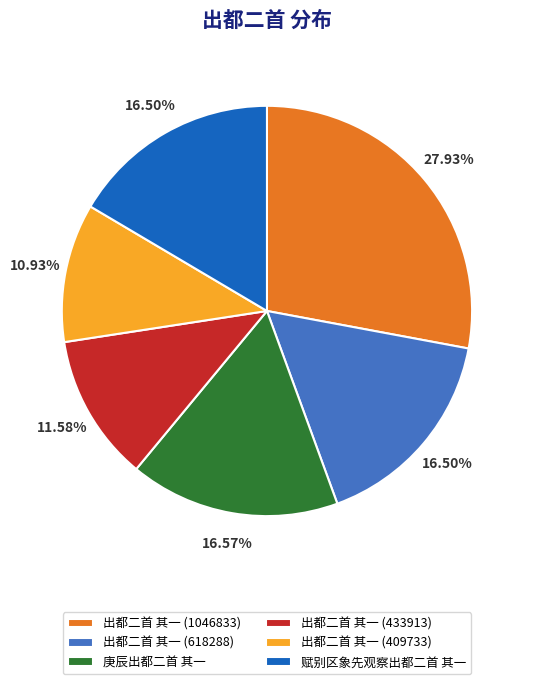

Combined, do 出都二首 其一 (409733) and 赋别区象先观察出都二首 其一 account for over 50%?

No